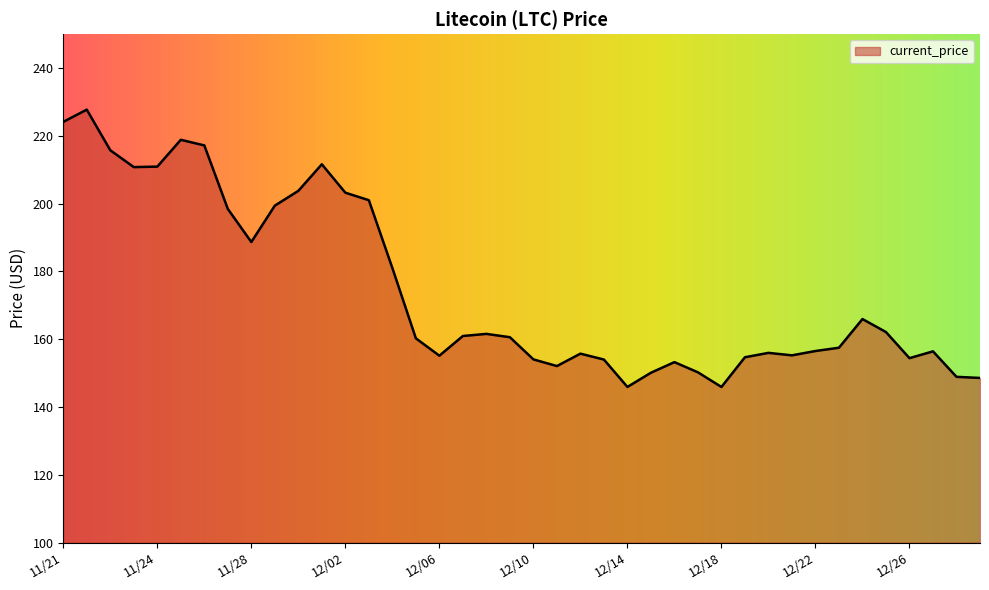

What is the smallest value displayed?

145.9